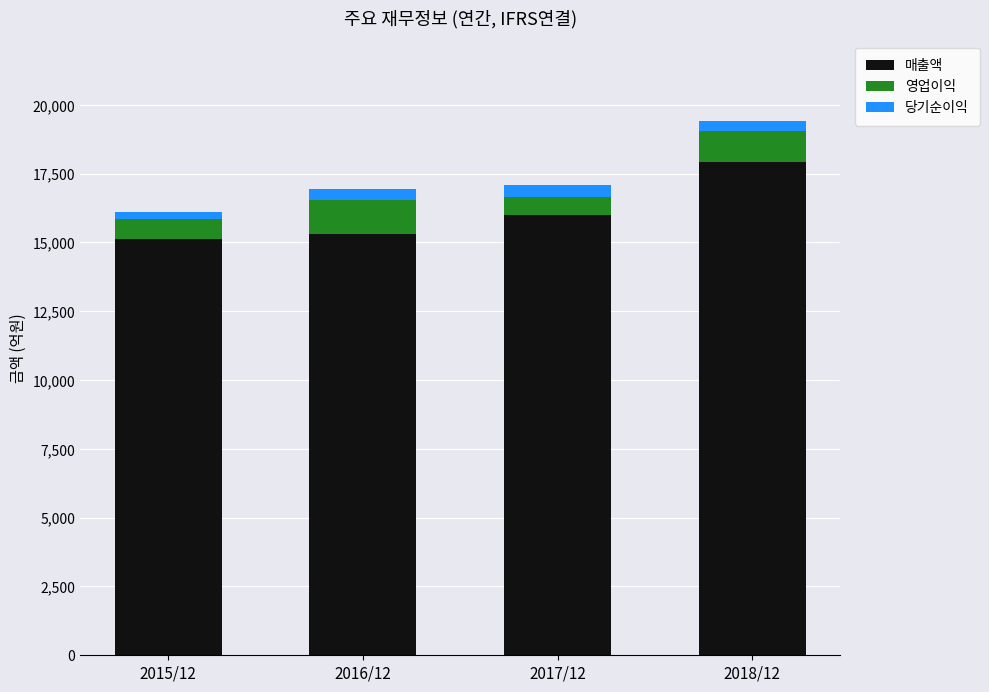

Is it true that 매출액 equals 25749 at 2016/12?

False